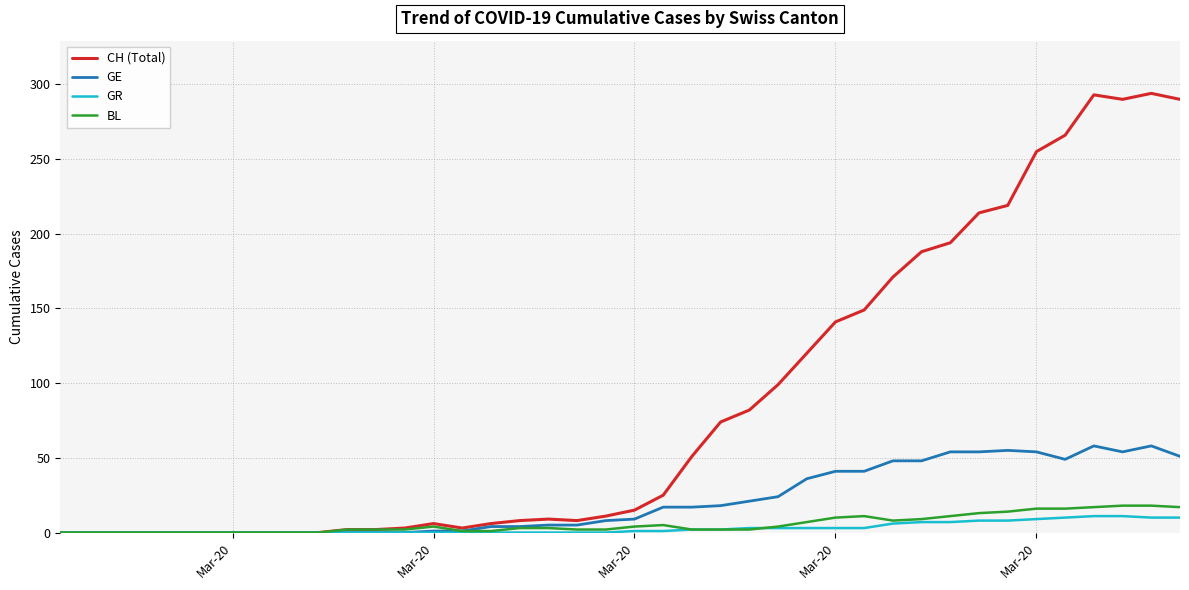

Which series has the widest spread of values?

CH (Total)